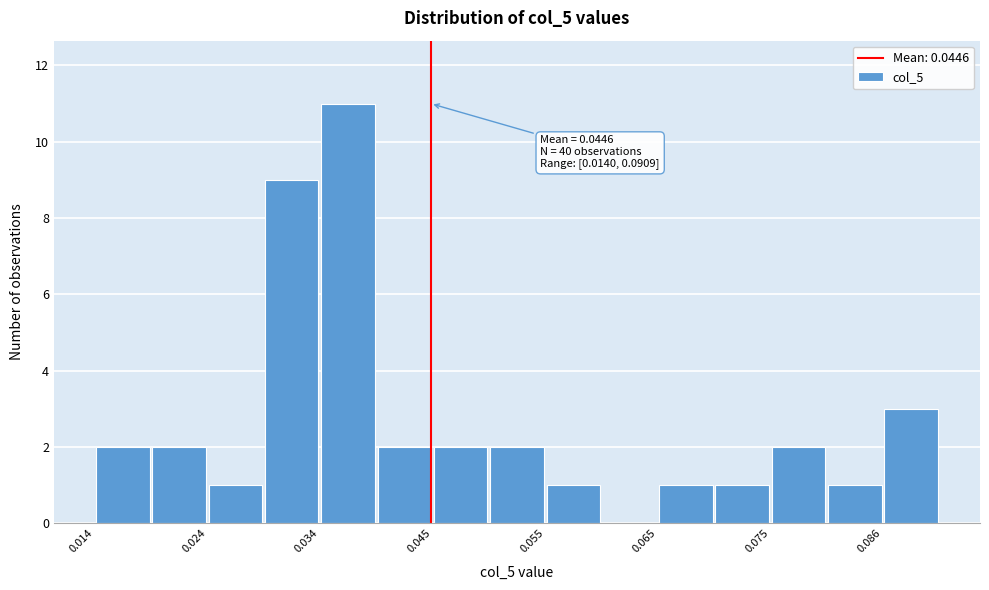

Read against the x-axis, roughly where is the centre of the tallest bar?

0.038